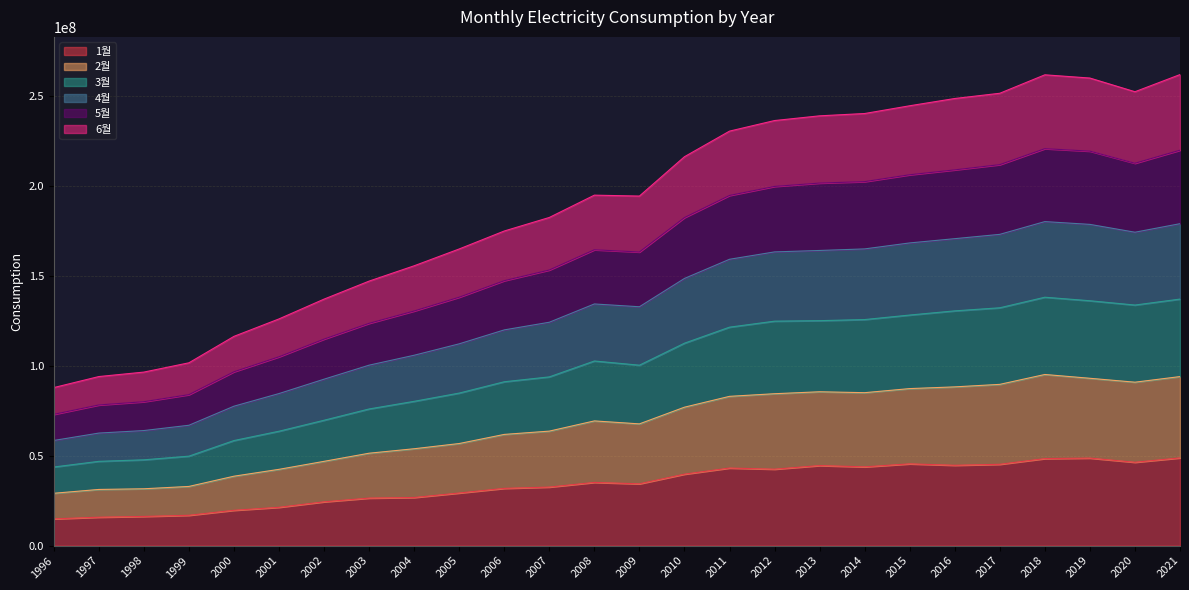

List the labels in order of 5월 value, largest first.

2021, 2018, 2019, 2020, 2017, 2016, 2015, 2014, 2013, 2012, 2011, 2010, 2008, 2009, 2007, 2006, 2005, 2004, 2003, 2002, 2001, 2000, 1999, 1998, 1997, 1996